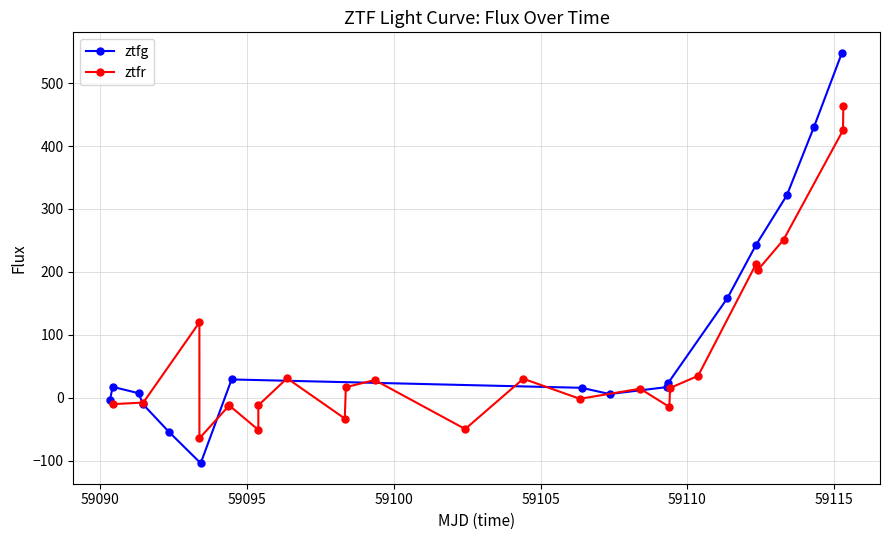

True or false: ztfg has more than 0 points higher than both neighbors.

True